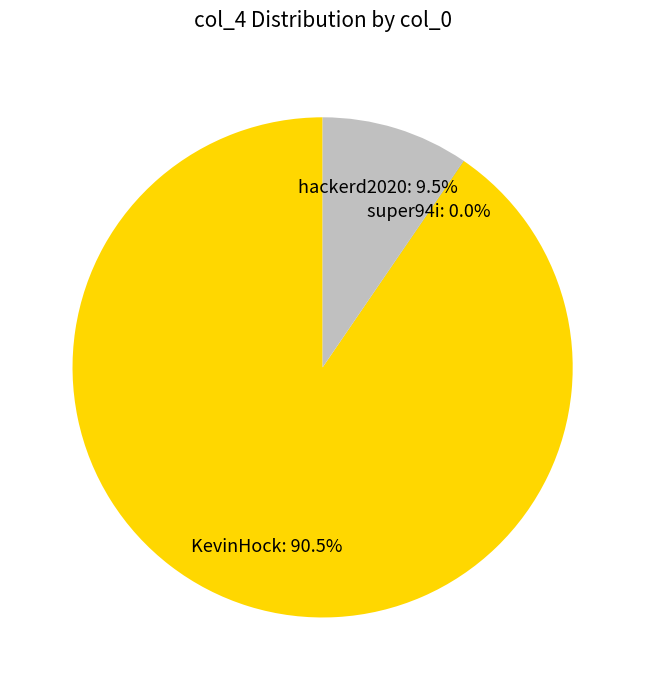

Which has a higher value, KevinHock or hackerd2020?

KevinHock